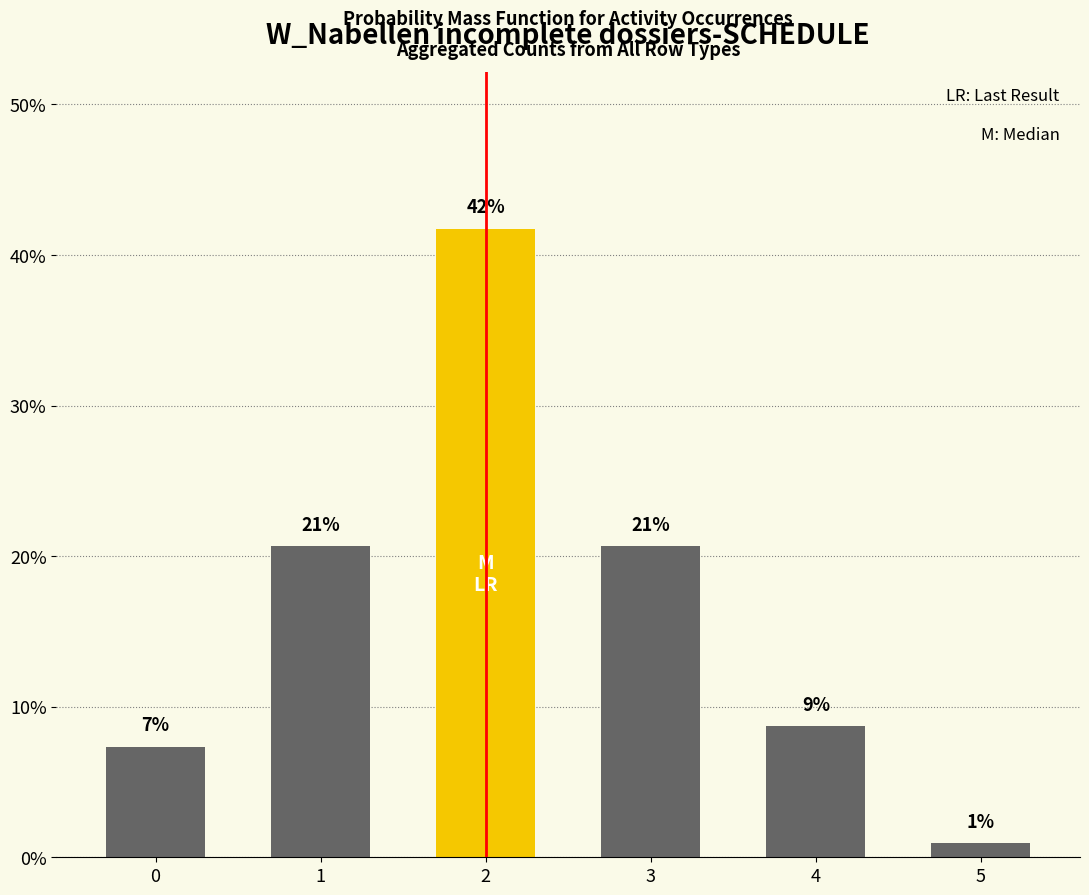

What is the smallest value displayed?

0.9